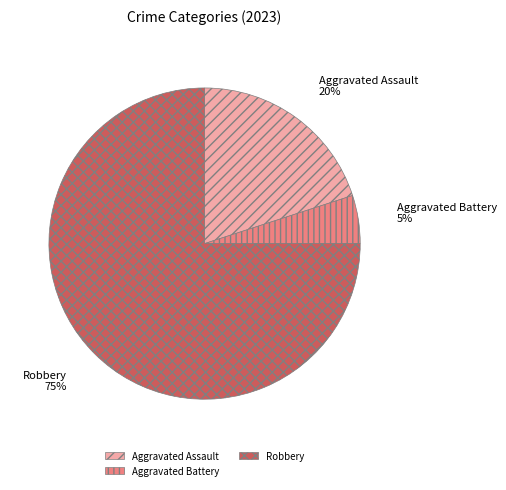

What percentage is the Robbery slice, to the nearest percent?

75%